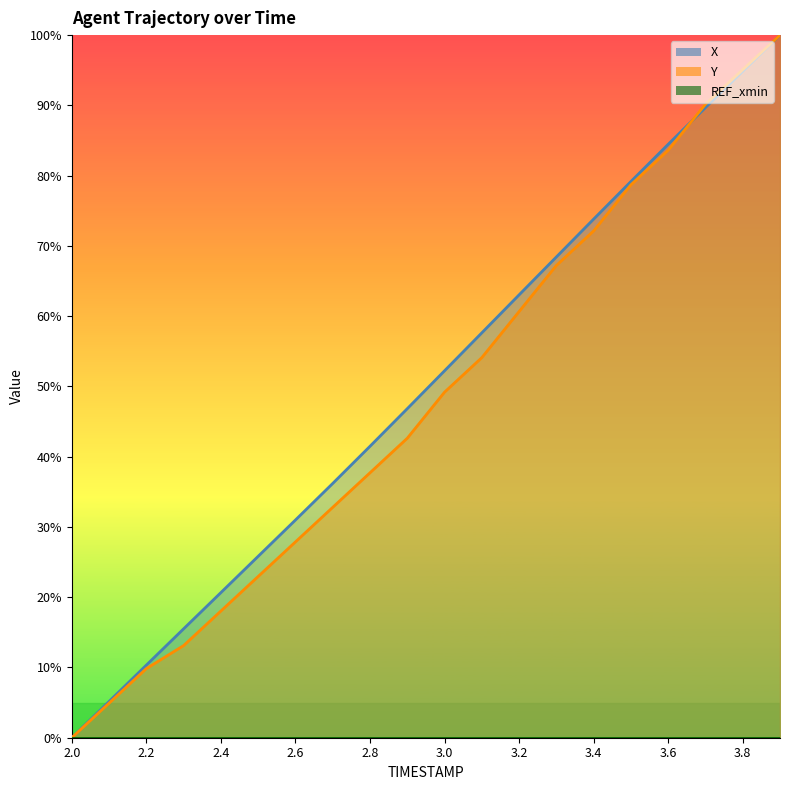

How many data points in Y are less than 49?

10